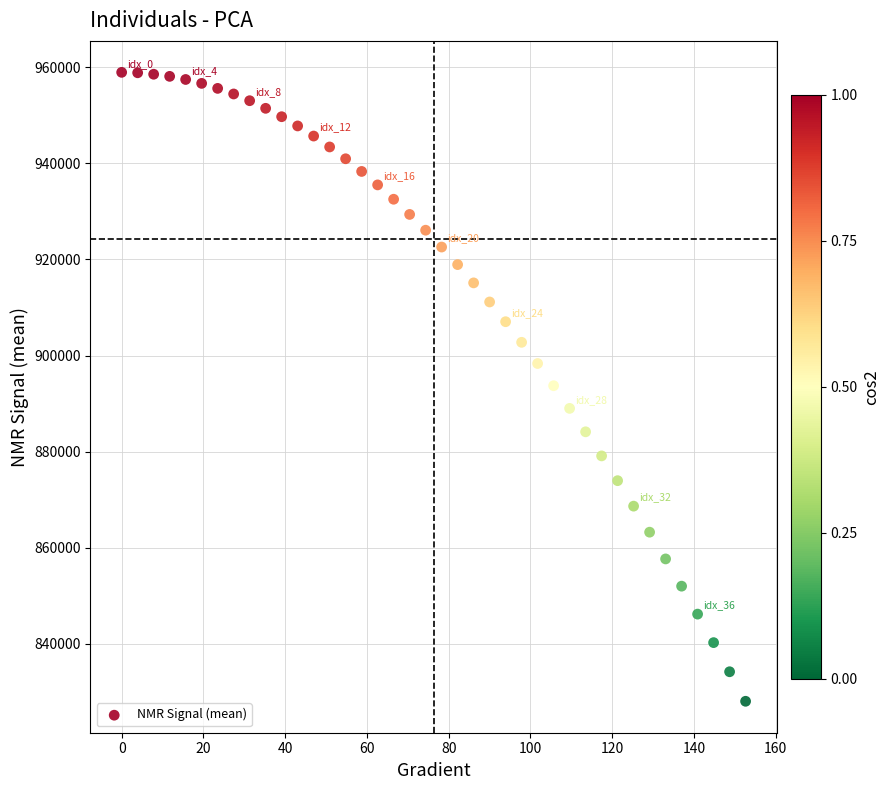

What is the range of X values (max minus min)?

152.6